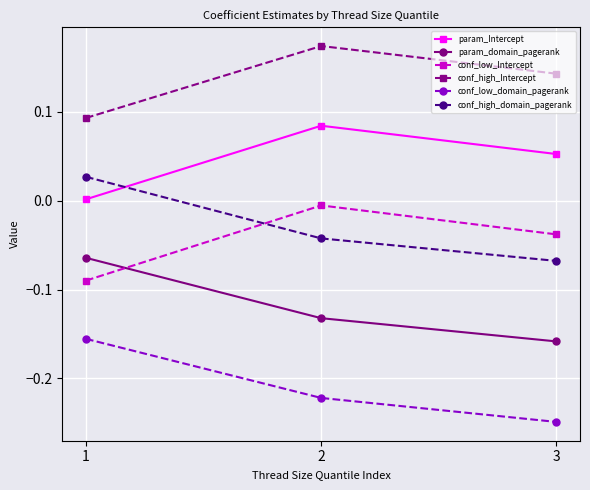

Between 1 and 3, which series saw the biggest shift?

conf_high_domain_pagerank